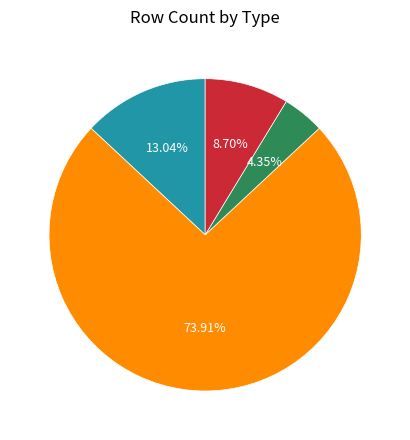

To the nearest percent, what percentage of the pie is send_message?

9%